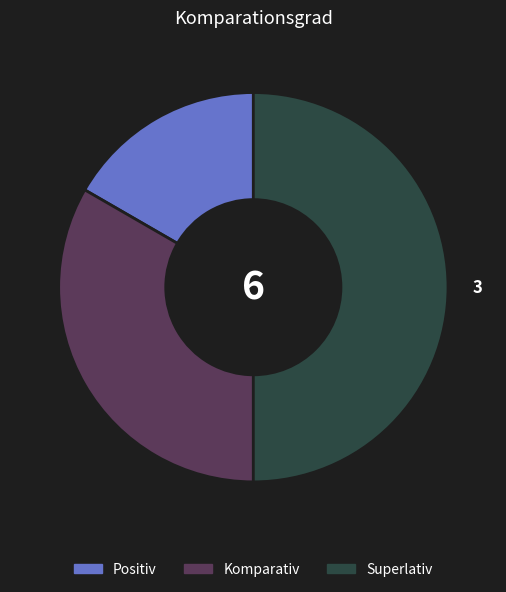

What is the largest slice in the pie chart?

Superlativ